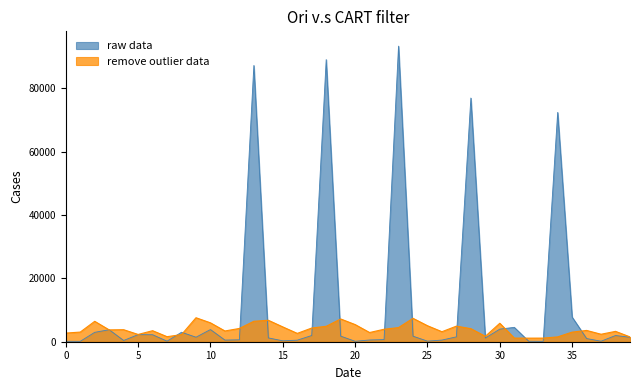

What are all the series names shown in the legend?

raw data, remove outlier data